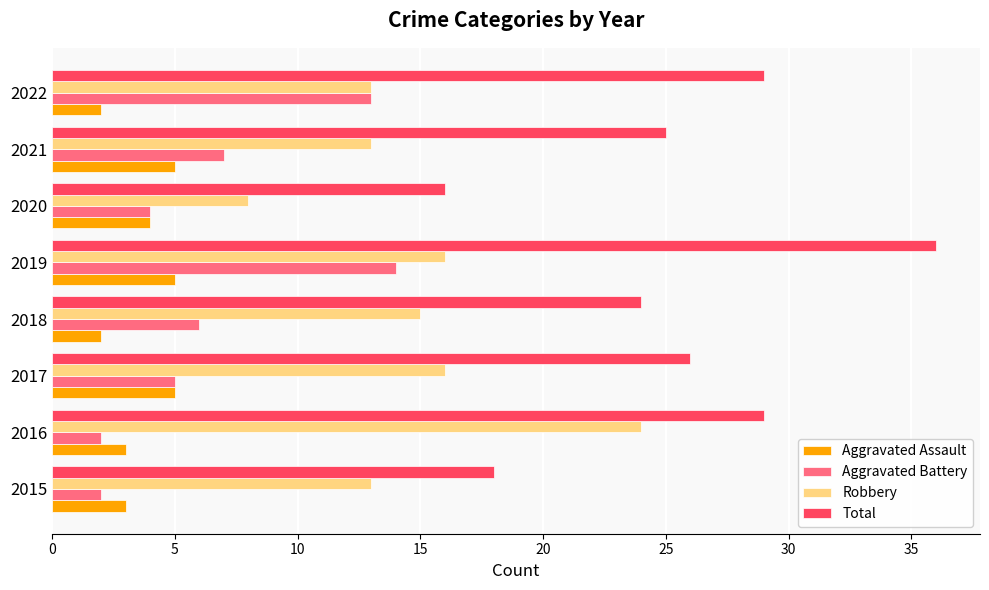

What is the difference between the second highest and second lowest values in the Total series?

11